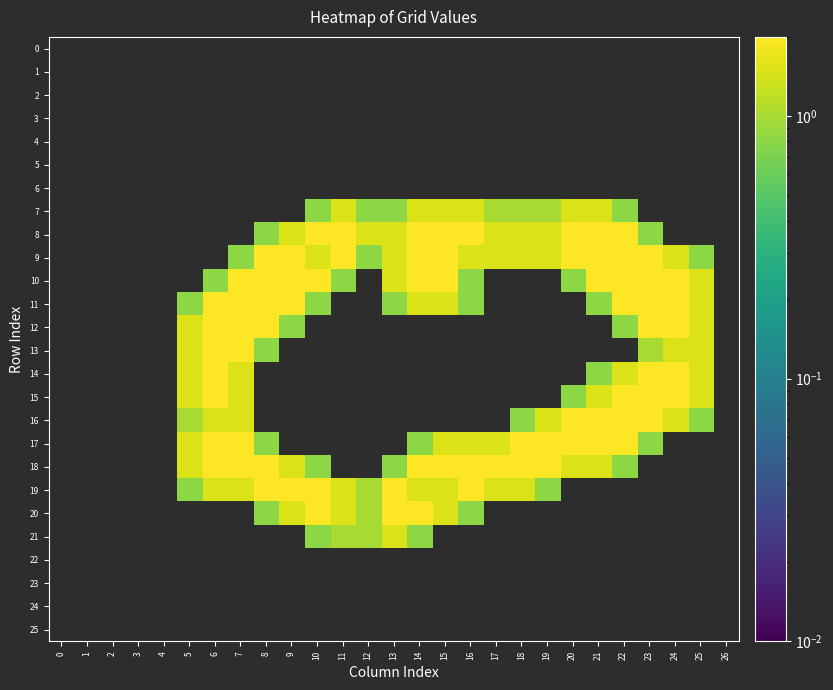

Which series has the widest spread of values?

8